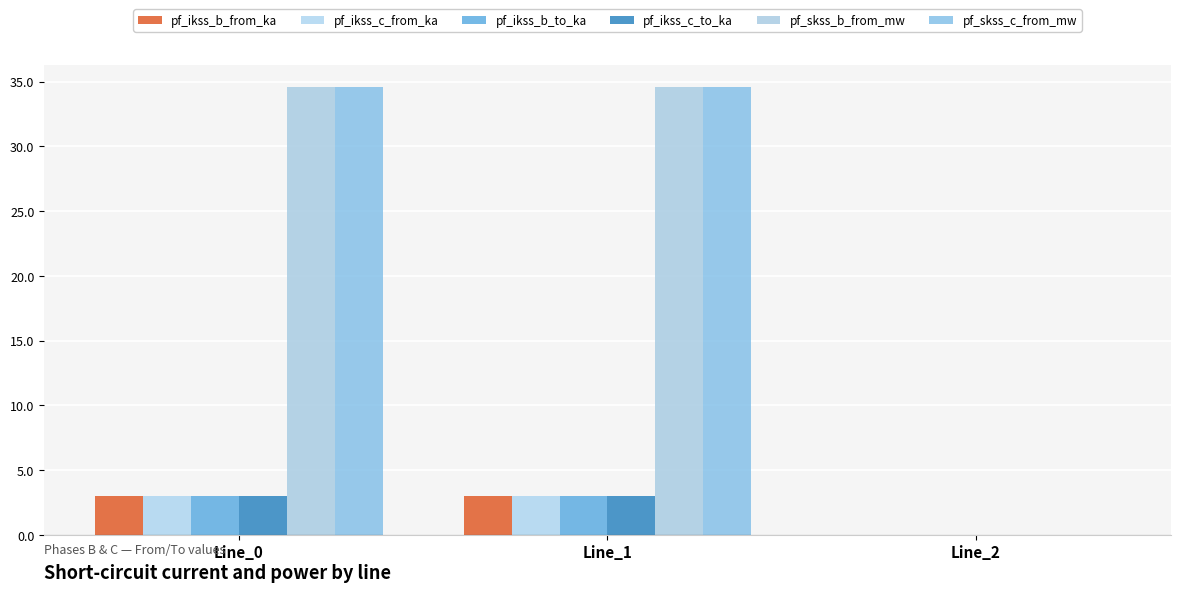

Which has a higher value, Line_0 or Line_1?

Line_1